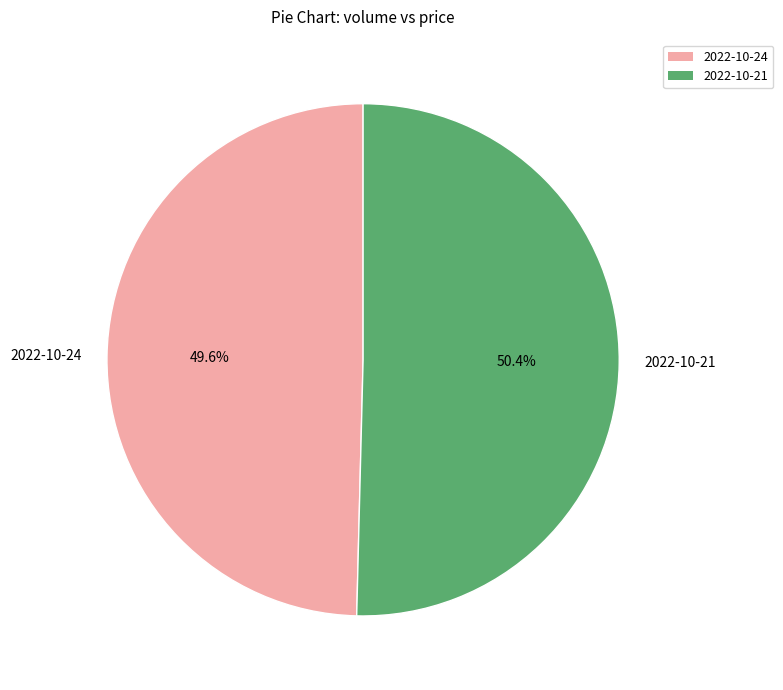

Which category has the biggest portion of the pie?

2022-10-21